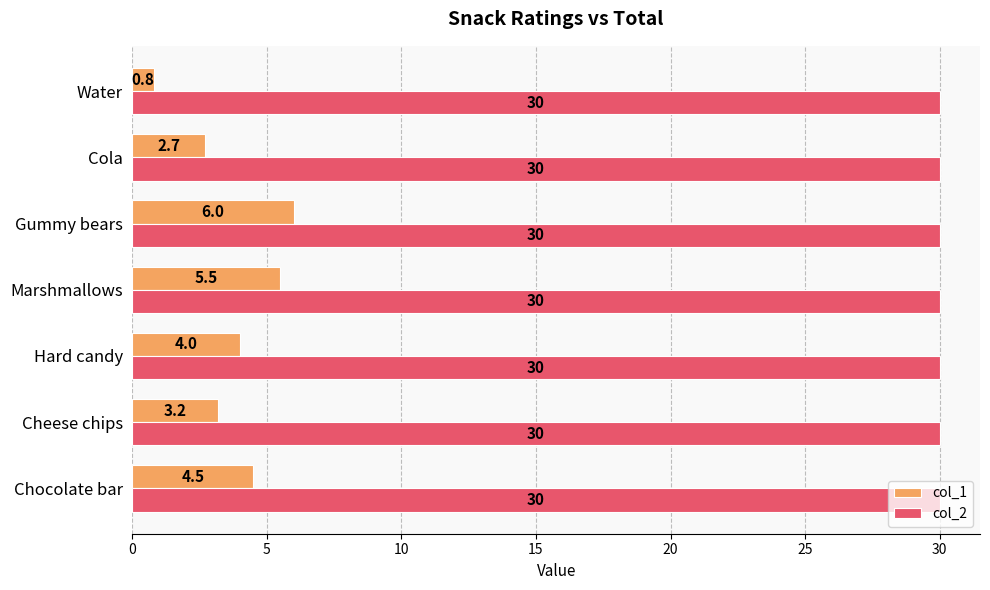

Rank the series by their maximum value, from highest to lowest.

col_2, col_1